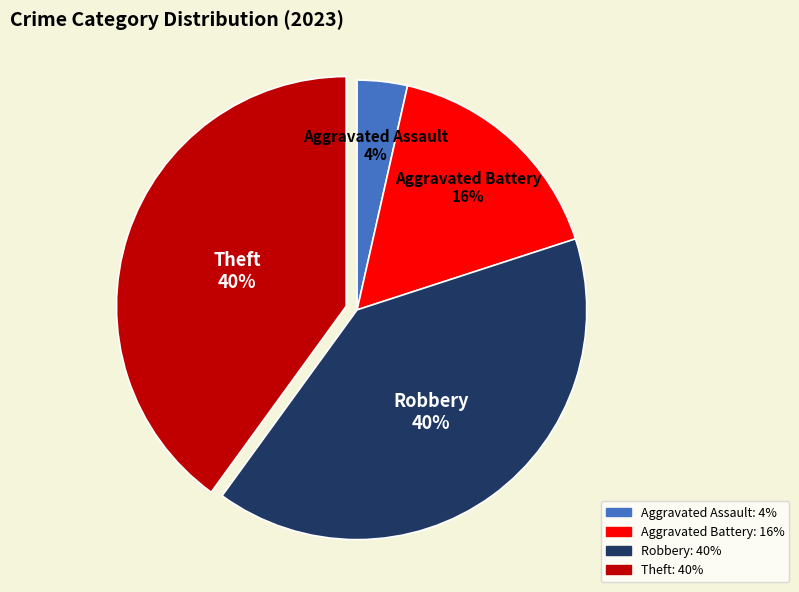

Does Aggravated Battery represent more than half of the total?

No